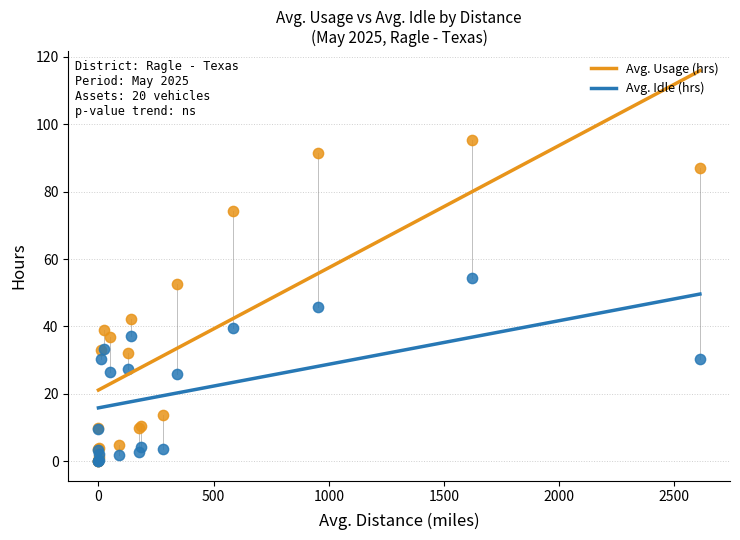

What are all the series names shown in the legend?

Avg. Usage (hrs), Avg. Idle (hrs)